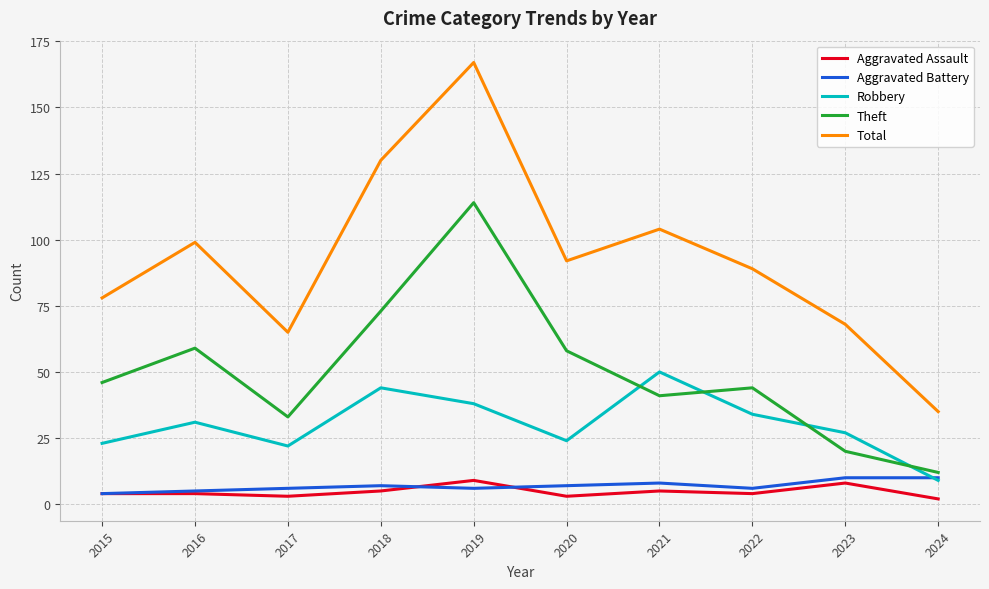

What value does the Aggravated Battery series have at 2022?

6